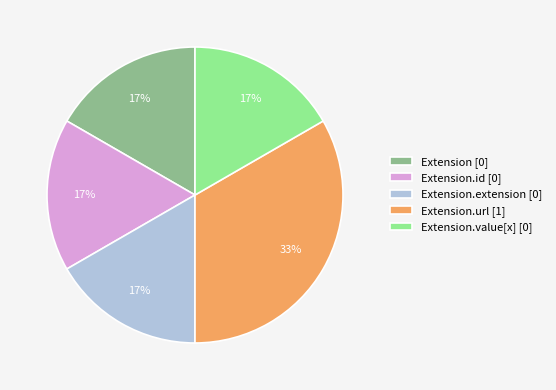

Does any single category account for the majority?

No